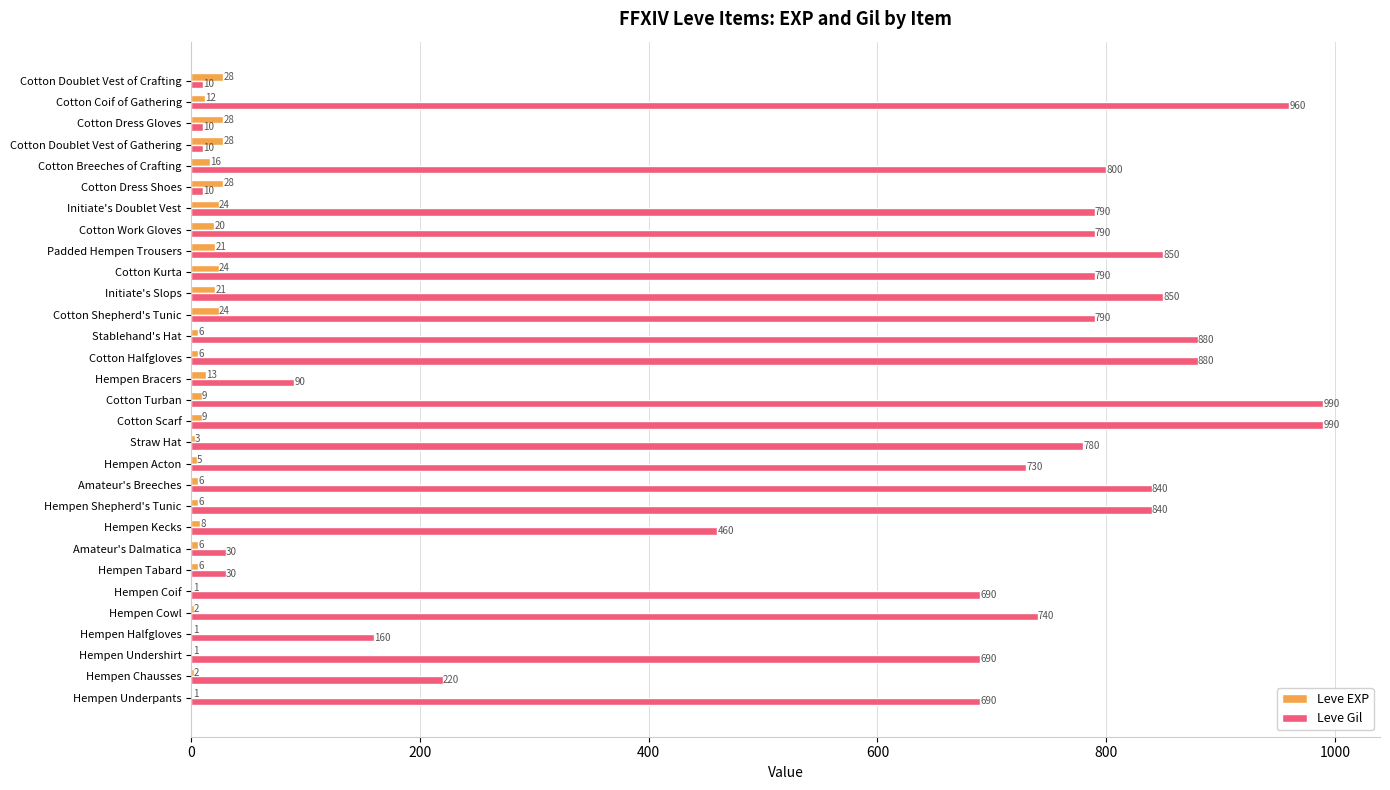

Read the Leve EXP value at Padded Hempen Trousers, to the nearest 10.

20